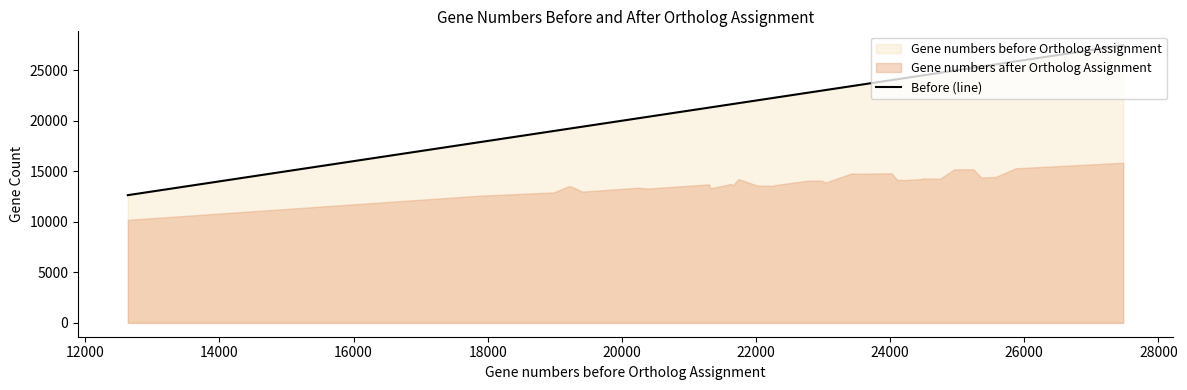

What is the greatest value displayed?

27474